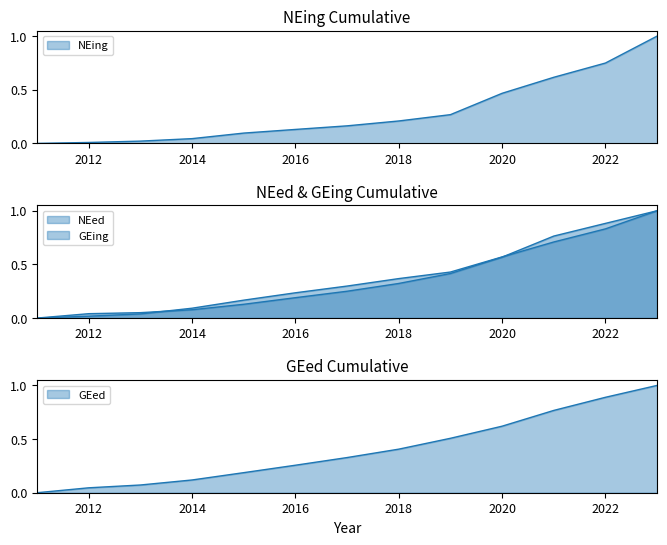

What is the difference between the maximum and minimum values in the GEing series?

1.0